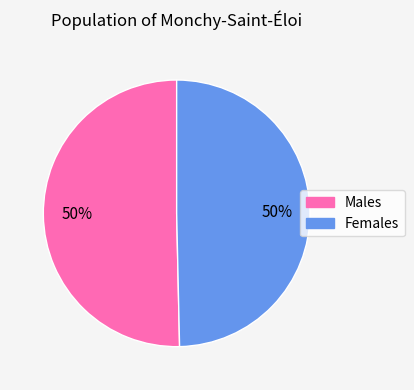

To the nearest percent, what is the average slice percentage?

50%